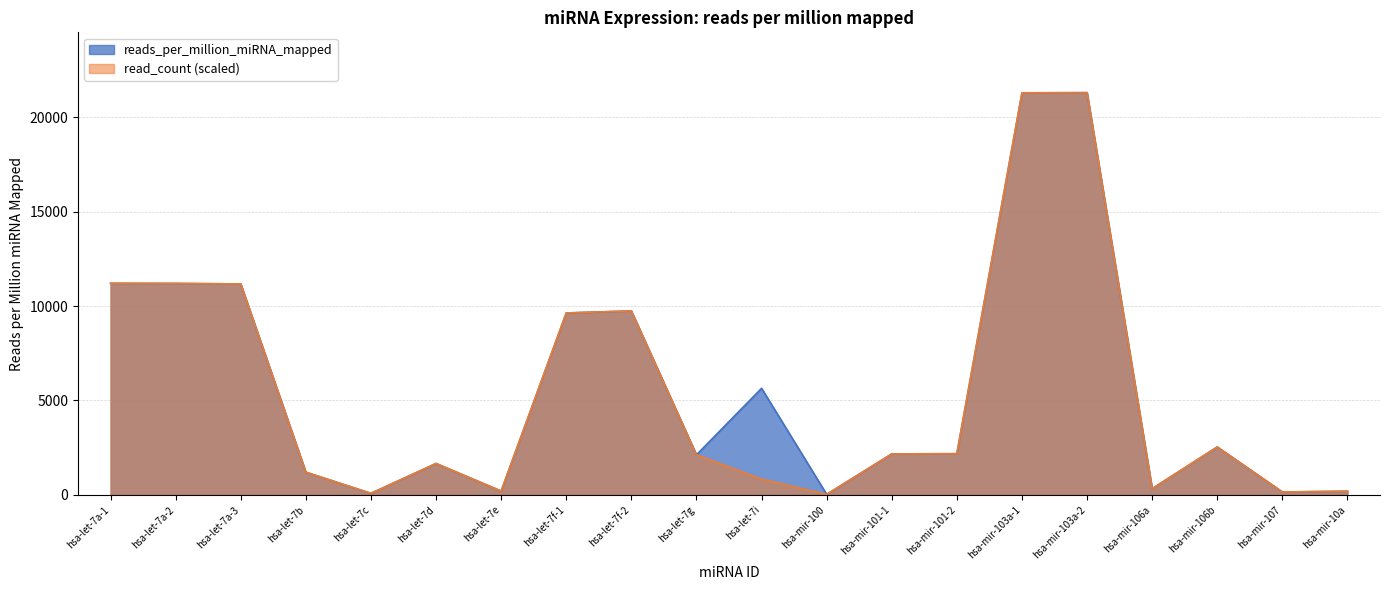

Reading left to right, what are all the values shown in this chart?

hsa-let-7a-1=11208.5	hsa-let-7a-2=11201.9	hsa-let-7a-3=11174.2	hsa-let-7b=1200.7	hsa-let-7c=78.9	hsa-let-7d=1663.0	hsa-let-7e=201.2	hsa-let-7f-1=9637.2	hsa-let-7f-2=9744.8	hsa-let-7g=2120.8	hsa-let-7i=5646.0	hsa-mir-100=26.4	hsa-mir-101-1=2169.3	hsa-mir-101-2=2180.8	hsa-mir-103a-1=21300.8	hsa-mir-103a-2=21308.5	hsa-mir-106a=326.9	hsa-mir-106b=2539.3	hsa-mir-107=153.3	hsa-mir-10a=192.5